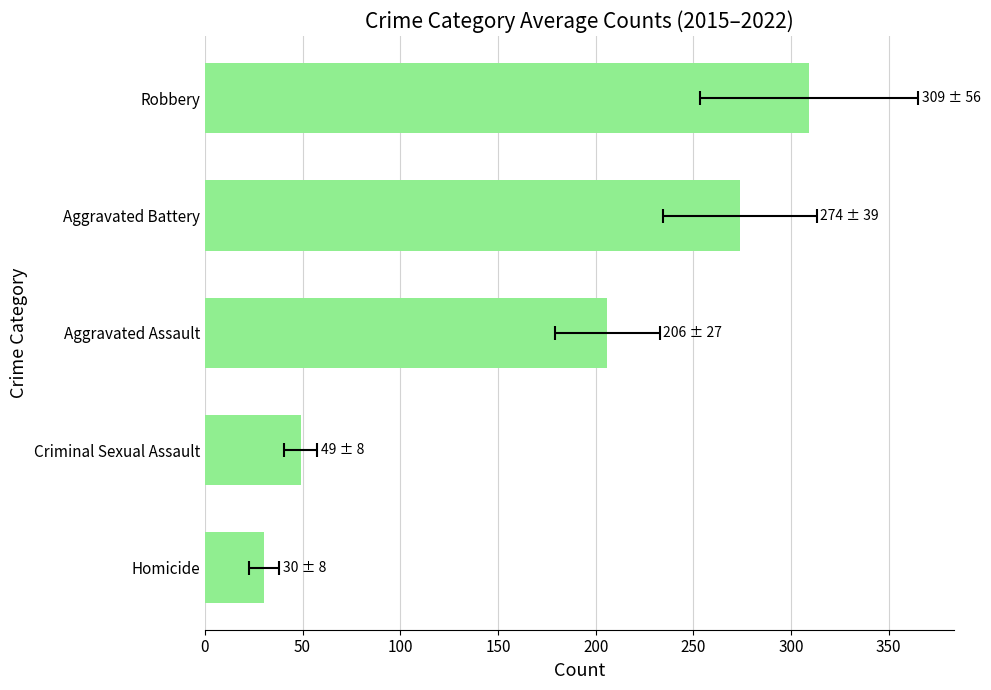

Reading left to right, what are all the values shown in this chart?

30.4	49.1	205.9	273.8	309.2